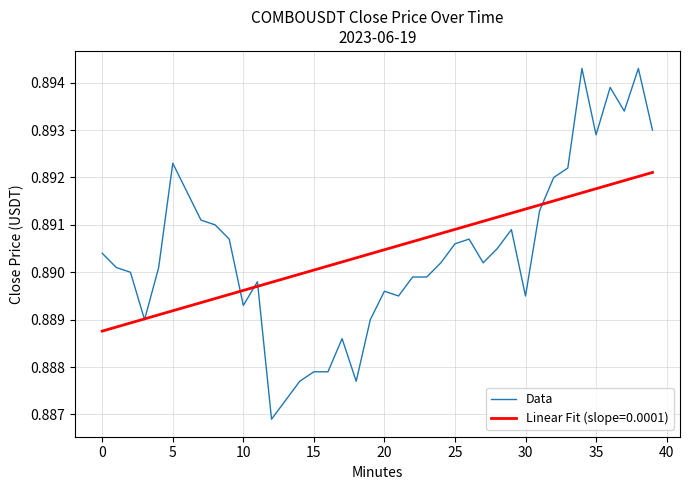

Rank the series by their maximum value, from highest to lowest.

Data, Linear Fit (slope=0.0001)